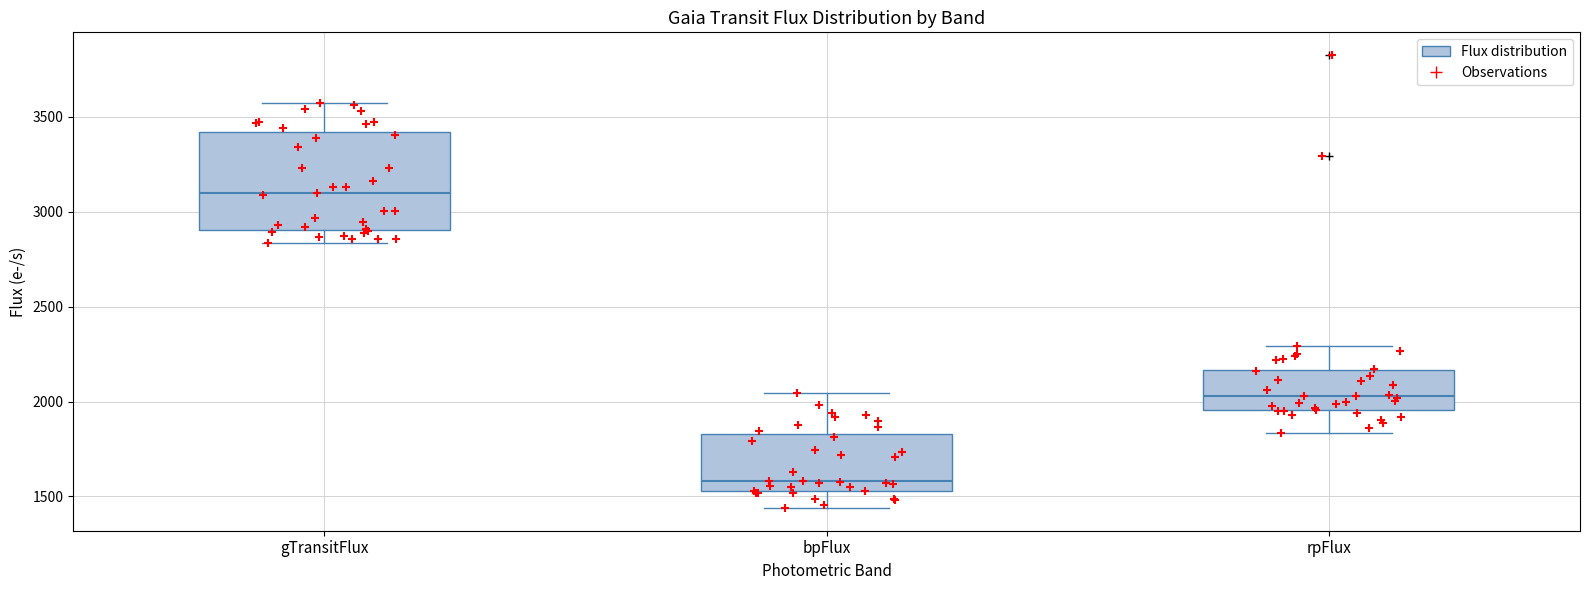

Where is the upper edge of the box for bpFlux on the y-axis? The values are not printed on the chart, so give them approximately, as read against the axis.

1850